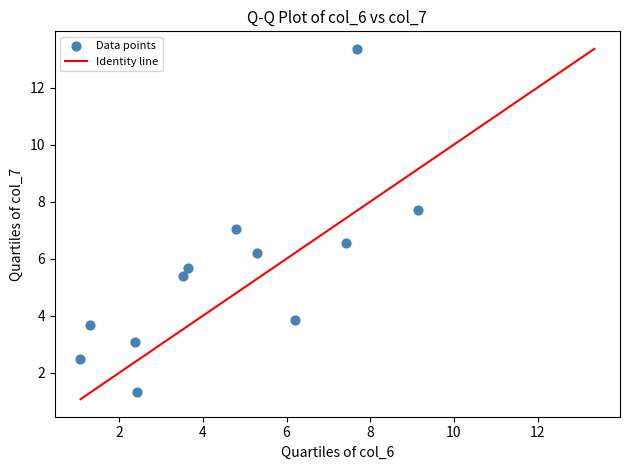

What is the range of Y values (max minus min)?

12.0